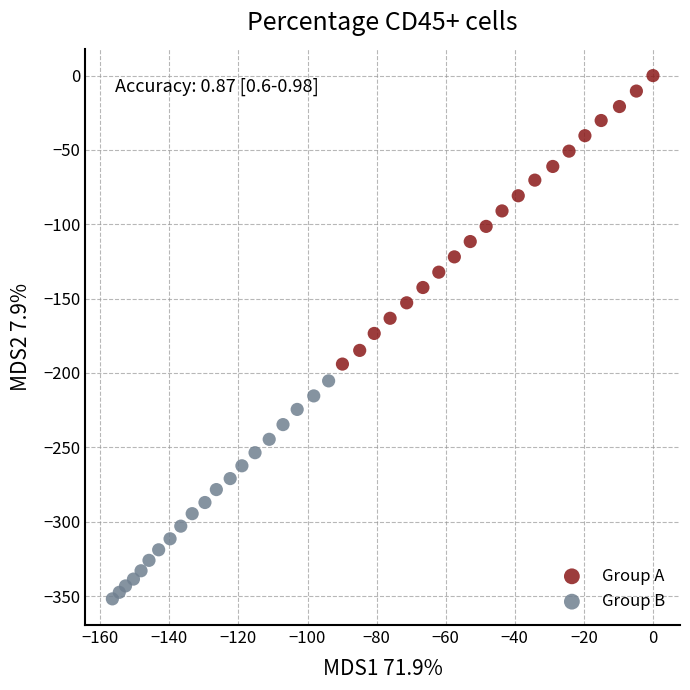

Which series contains the highest Y value?

Group A